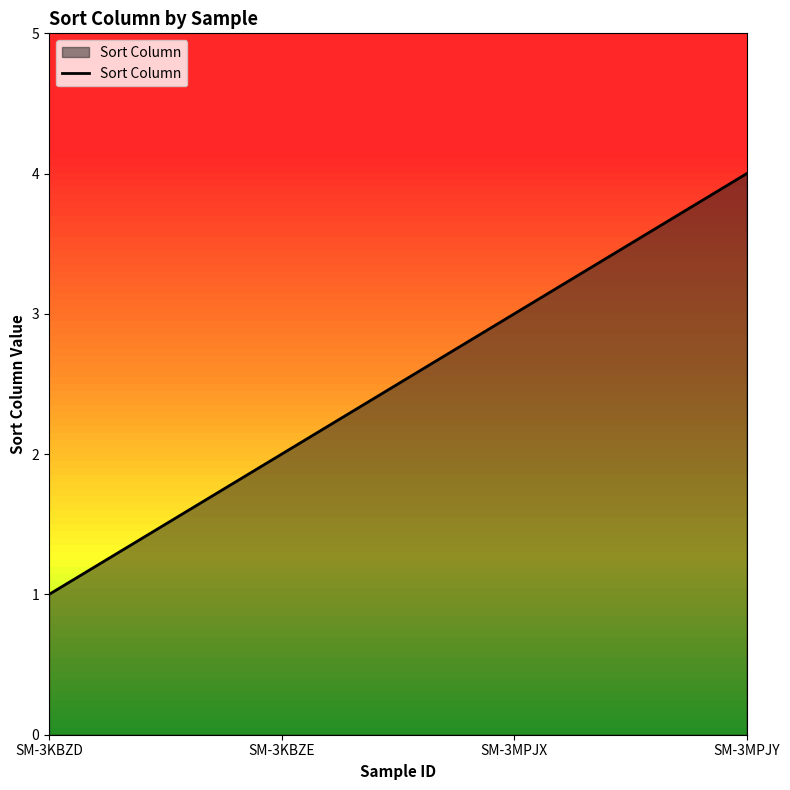

Is it true that the value at SM-3MPJX is 2?

False